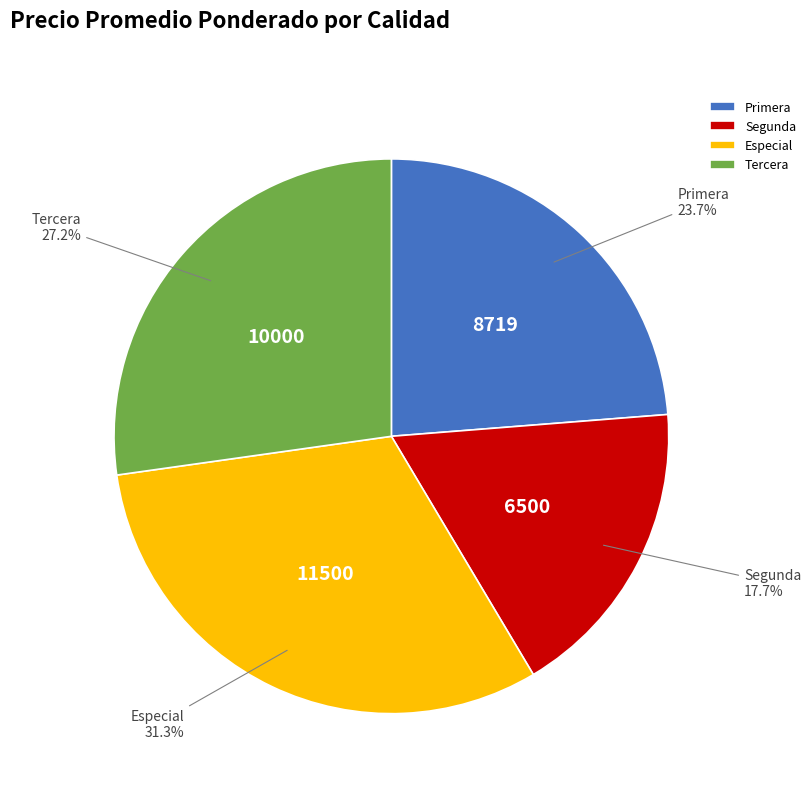

Which slice is the largest?

Especial